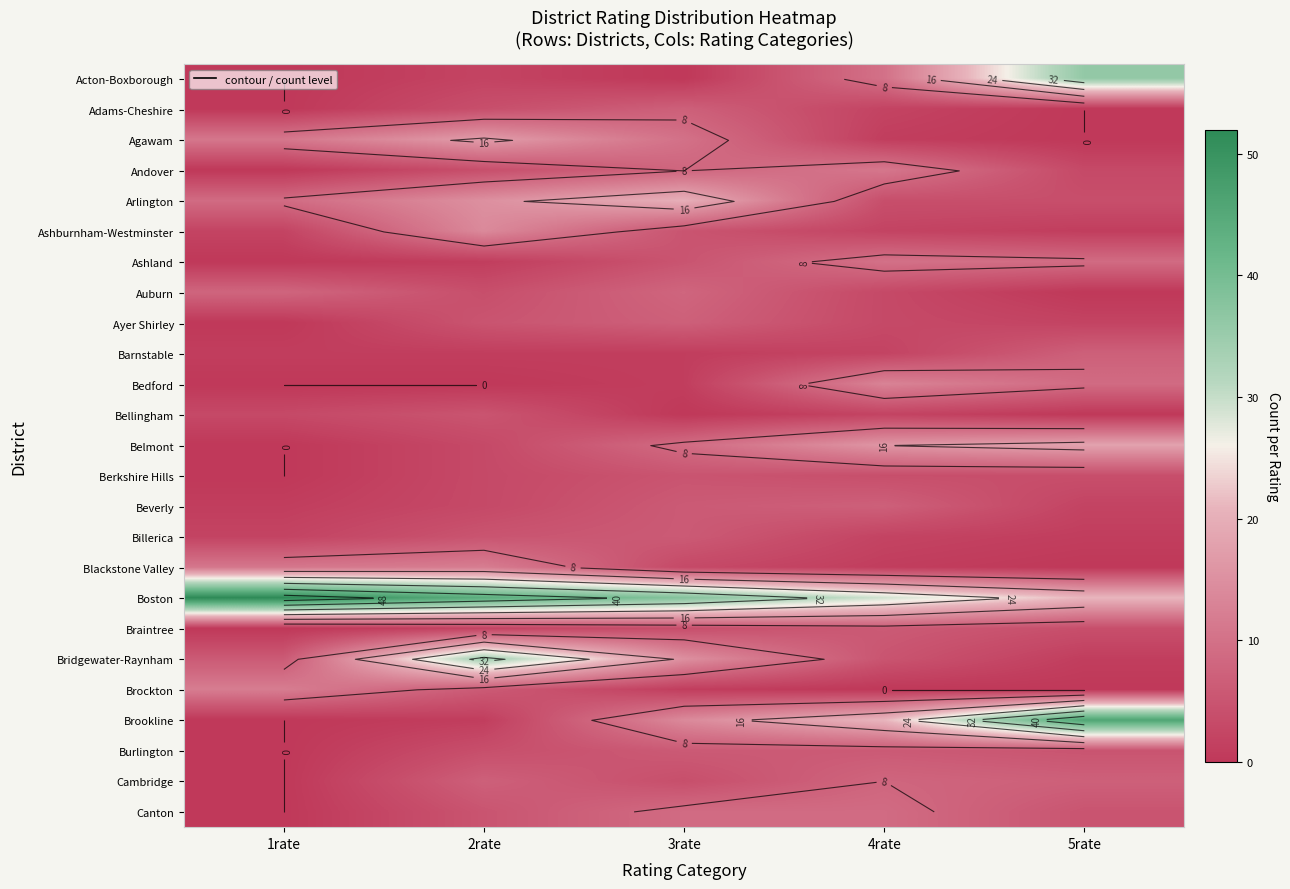

What is the maximum value for Beverly?

7